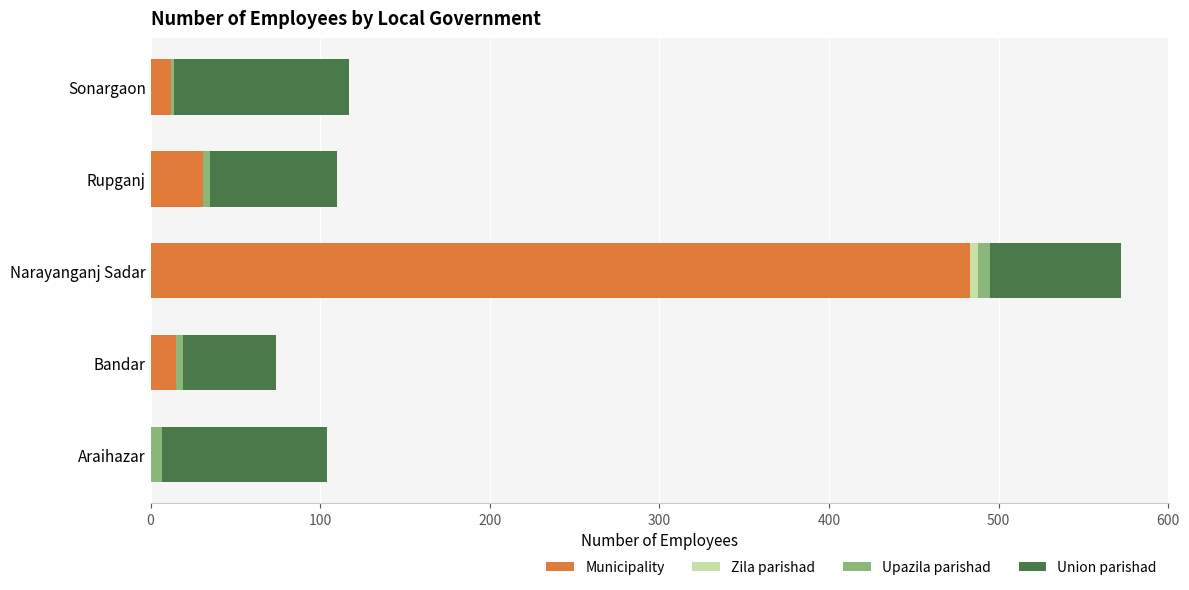

At which label does Municipality reach its peak?

Narayanganj Sadar